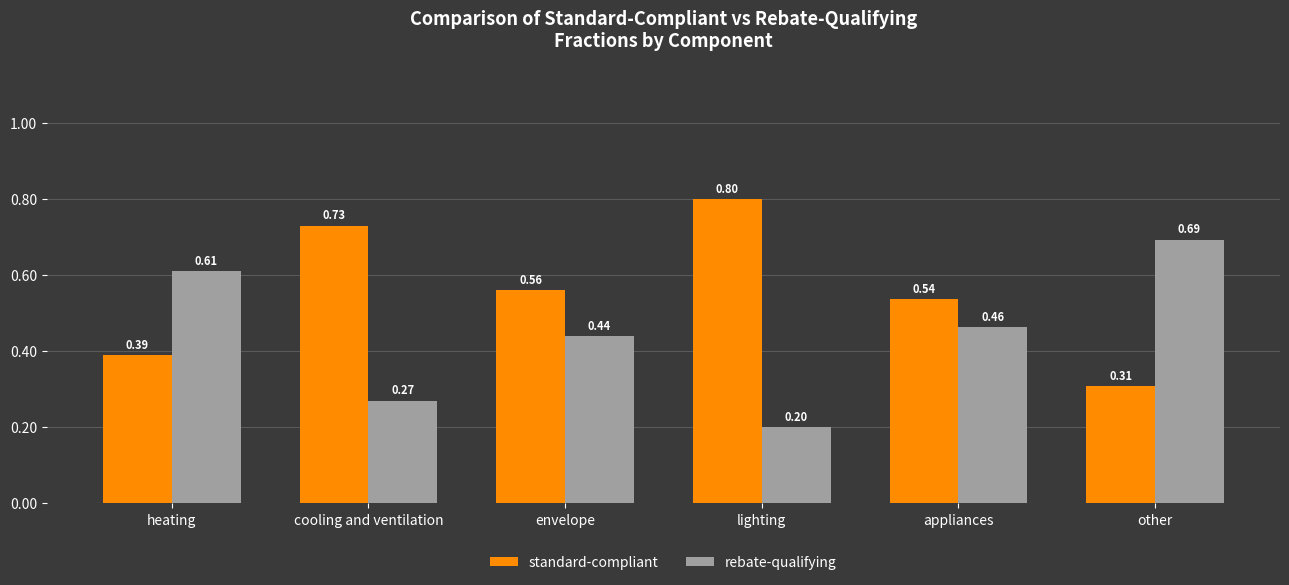

At other, list the series in order from largest to smallest.

rebate-qualifying, standard-compliant